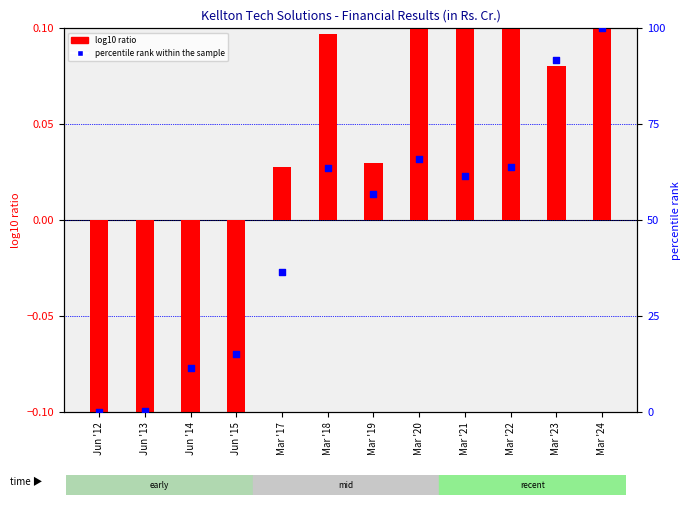

Is the value of percentile rank within the sample at Mar '21 greater than the value of log10 ratio at Mar '19?

Yes